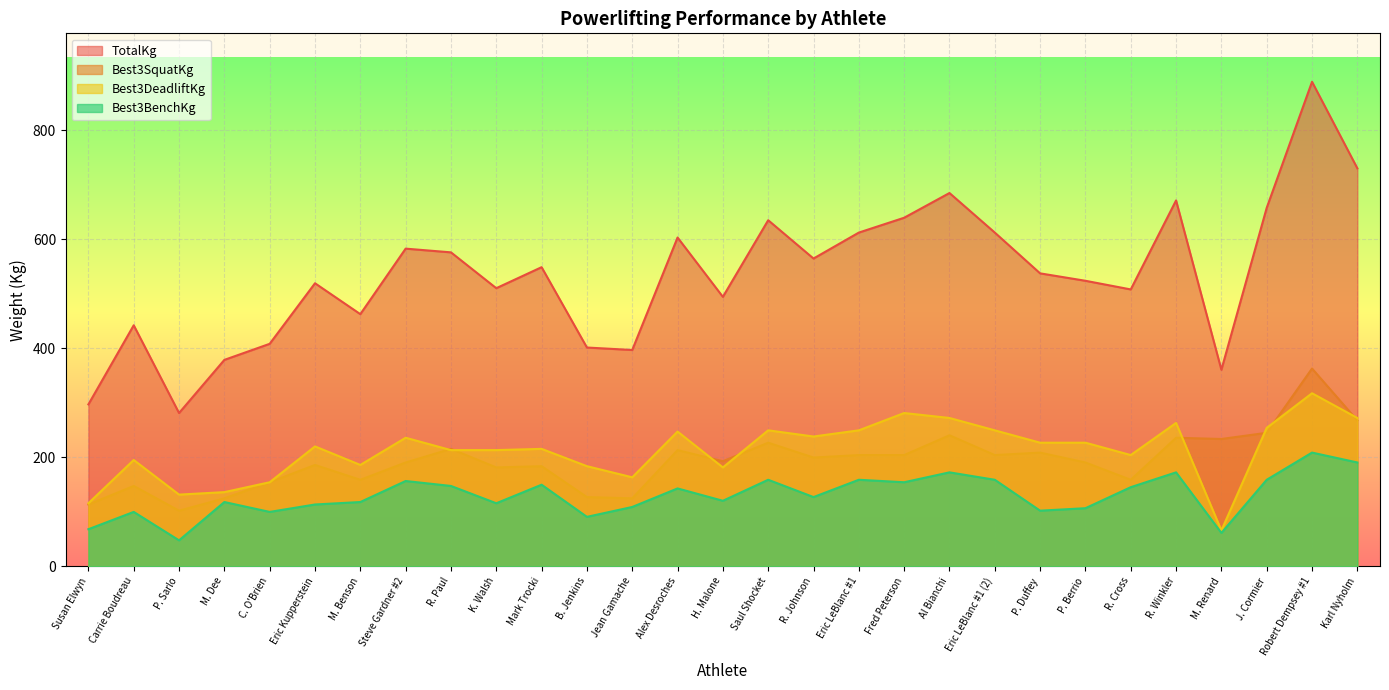

True or false: Best3BenchKg has a value of 149.7 at Mark Trocki.

True